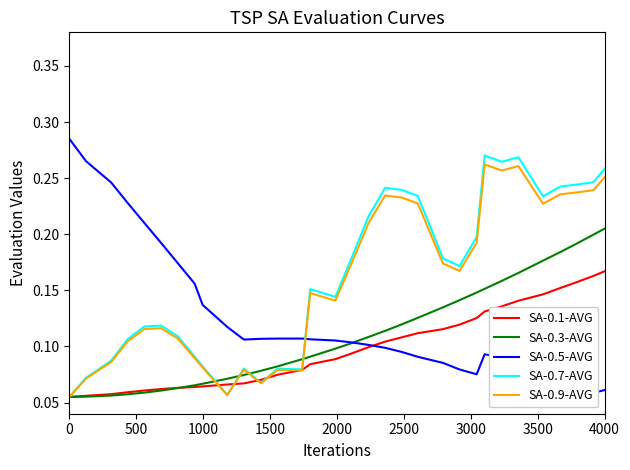

How many lines are shown in the chart?

5